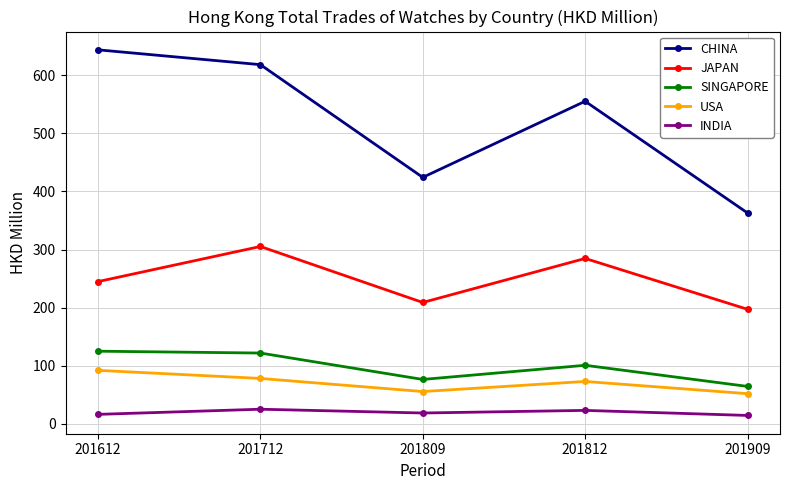

Read the USA value at 201612.

92.1